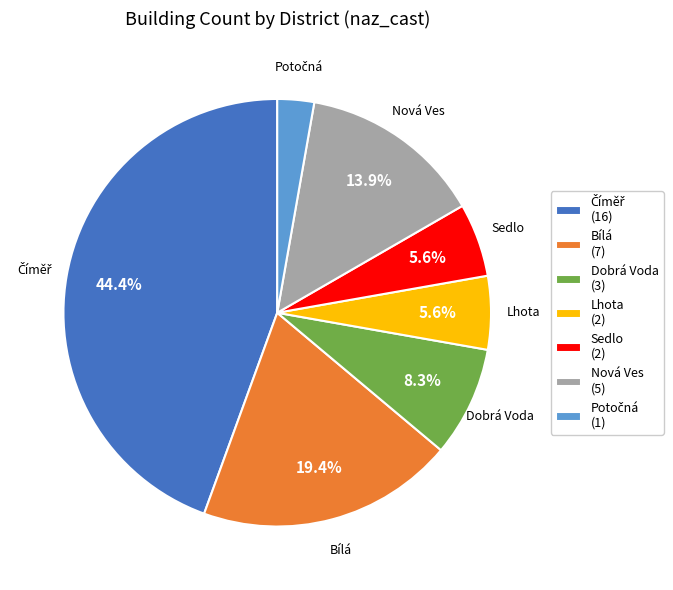

How much of the chart is everything except Dobrá Voda?

91.7%